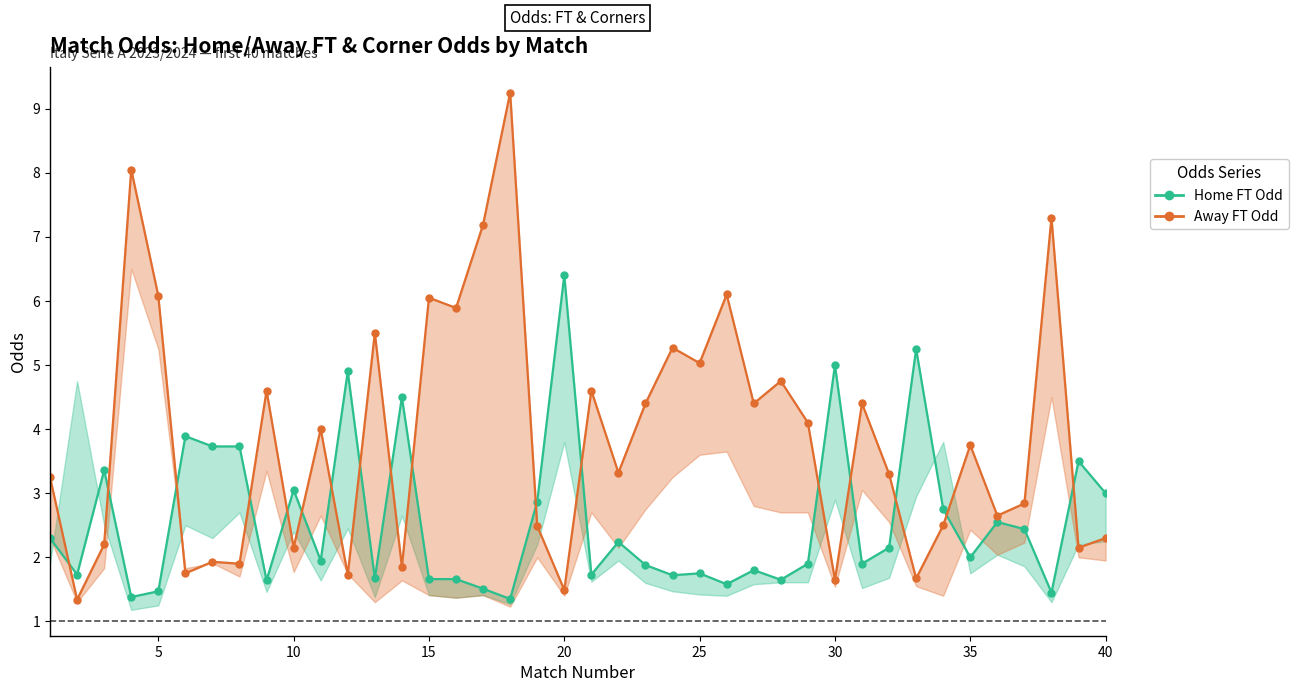

Reading left to right, transcribe all the data shown in this chart.

Home FT Odd (Direct): 2.3	1.7	3.4	1.4	1.5	3.9	3.7	3.7	1.6	3.0	1.9	4.9	1.7	4.5	1.7	1.7	1.5	1.4	2.9	6.4	1.7	2.2	1.9	1.7	1.8	1.6	1.8	1.6	1.9	5.0	1.9	2.1	5.2	2.8	2.0	2.5	2.4	1.4	3.5	3.0
Away FT Odd (Indirect): 3.2	1.3	2.2	8.1	6.1	1.8	1.9	1.9	4.6	2.1	4.0	1.7	5.5	1.9	6.0	5.9	7.2	9.2	2.5	1.5	4.6	3.3	4.4	5.3	5.0	6.1	4.4	4.8	4.1	1.6	4.4	3.3	1.7	2.5	3.8	2.6	2.8	7.3	2.1	2.3